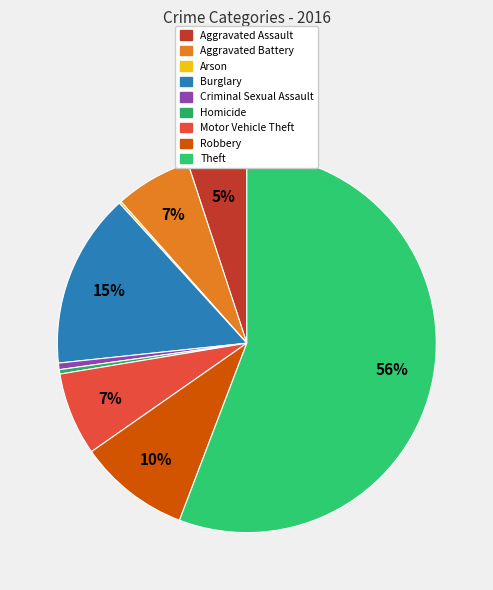

What is the change in value from Homicide to Robbery?

+49